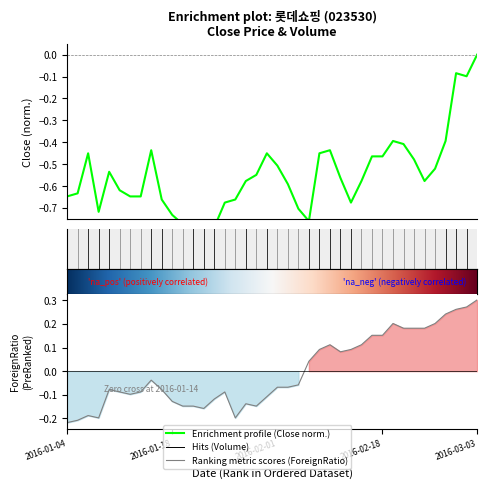

What is the smallest value displayed?

-1.0